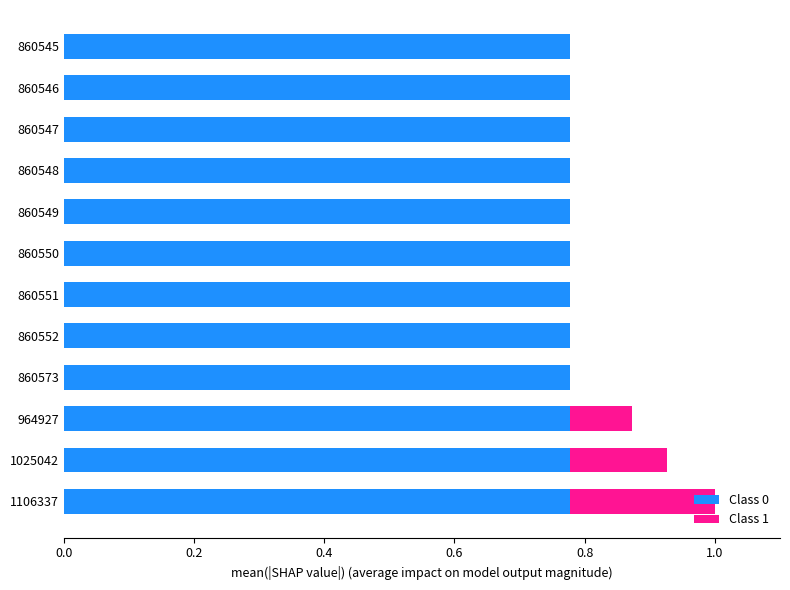

At which category is the sum across all series the highest?

1106337